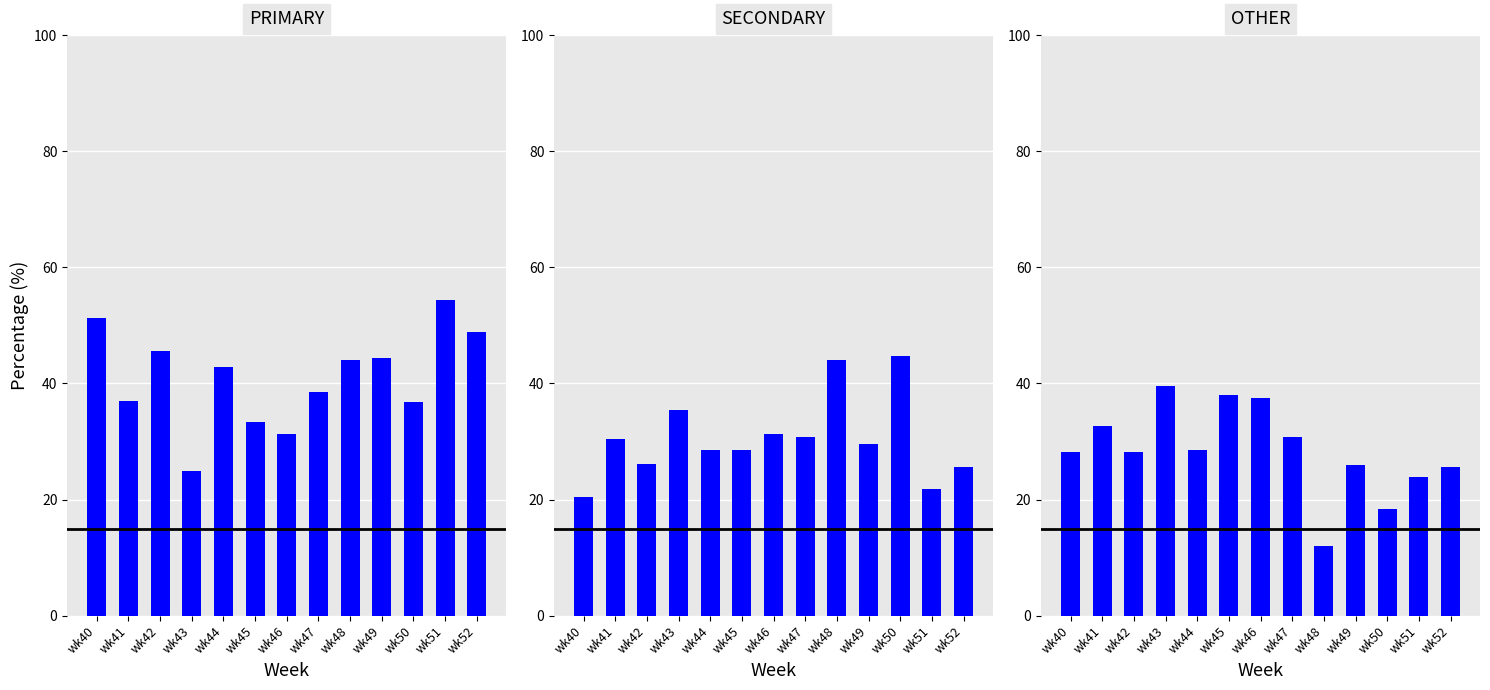

What are all the series names shown in the legend?

PRIMARY, SECONDARY, OTHER